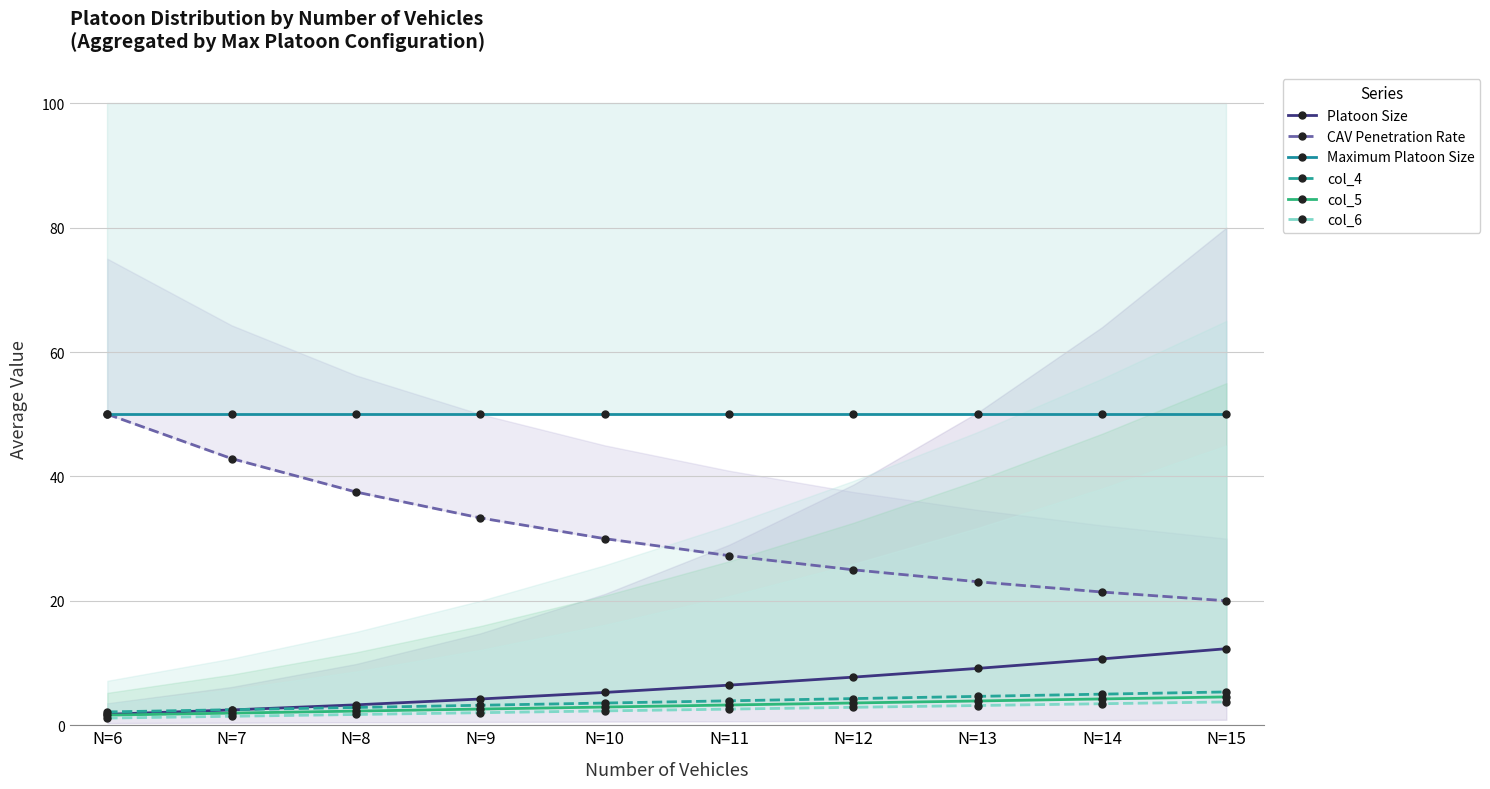

True or false: CAV Penetration Rate and col_6 cross at least once.

False